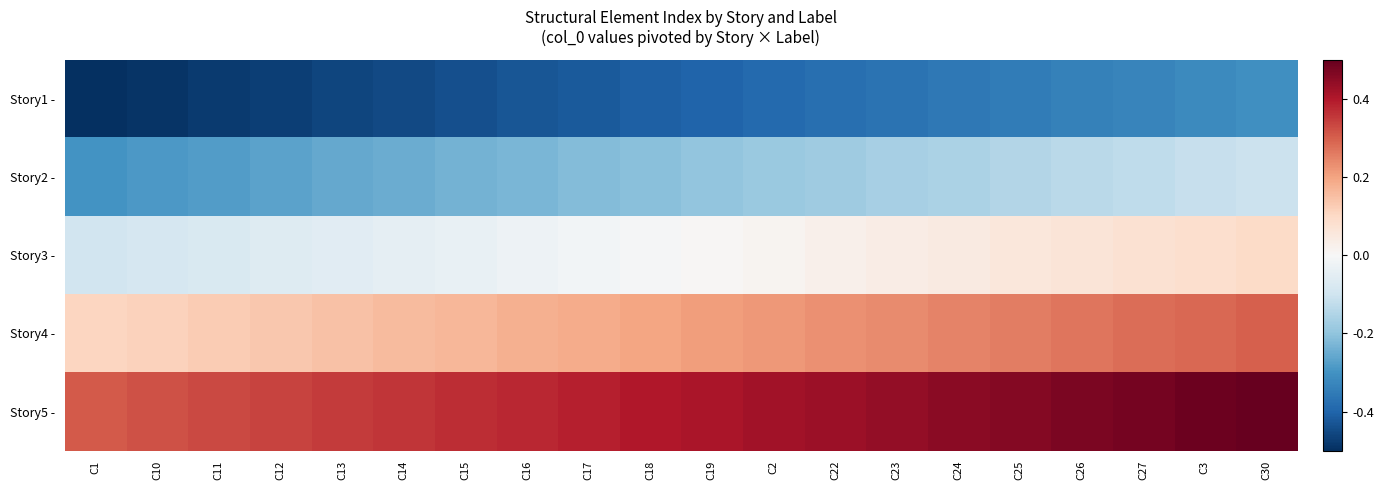

Which category has the lowest value across all series?

C1